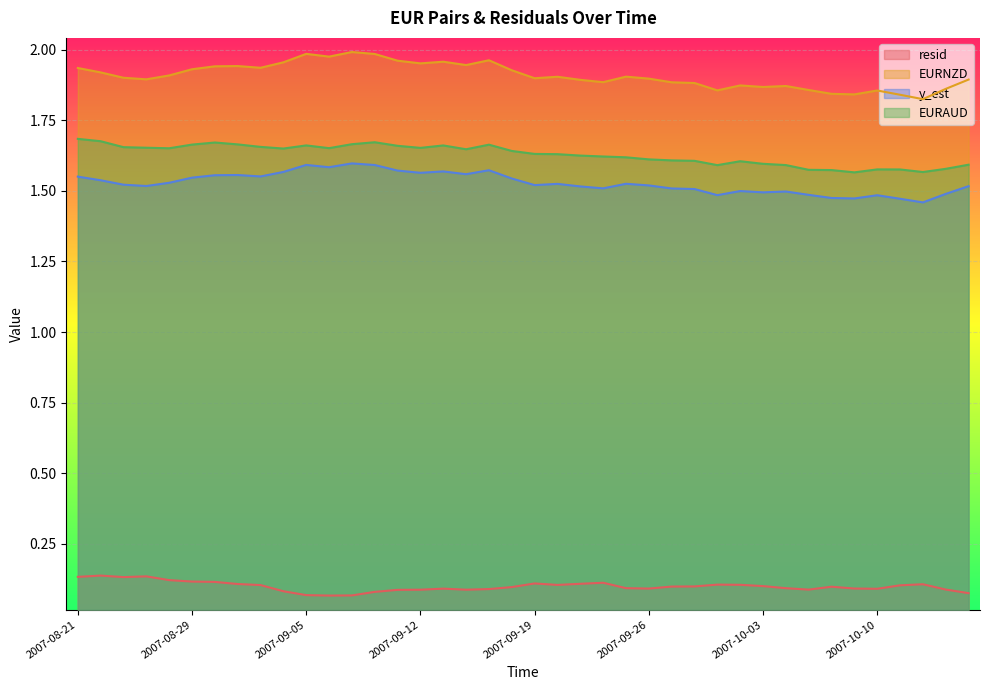

What is the highest value of the EURAUD series?

1.7